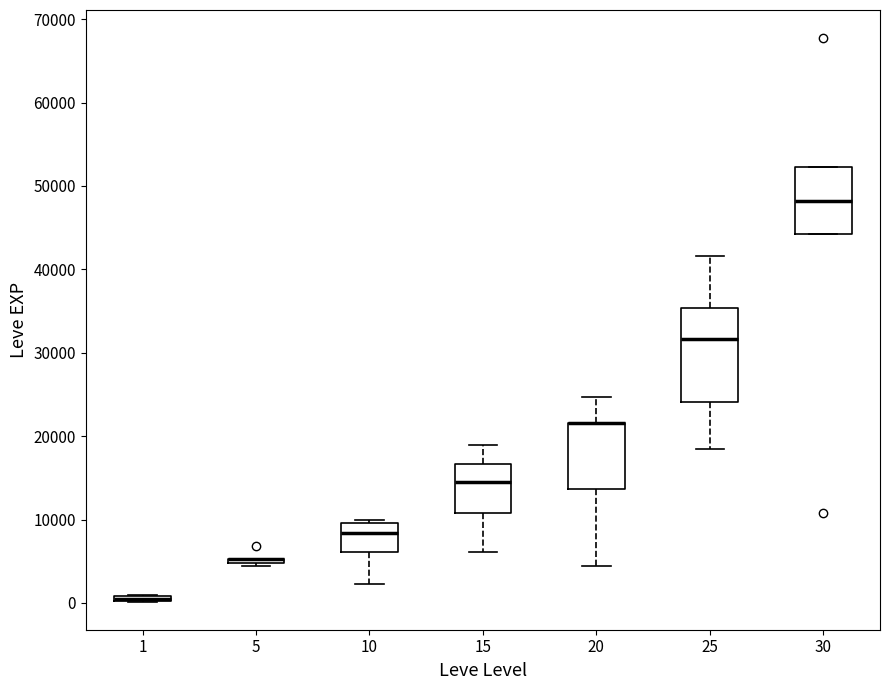

Where does the median line of the box at x = 15 sit on the y-axis? The values are not printed on the chart, so give them approximately, as read against the axis.

15000